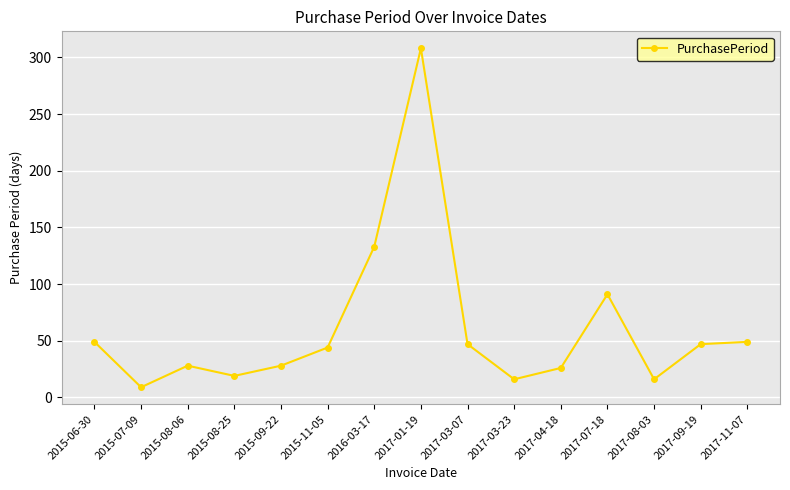

Which has a higher value, 2015-07-09 or 2015-09-22?

2015-09-22